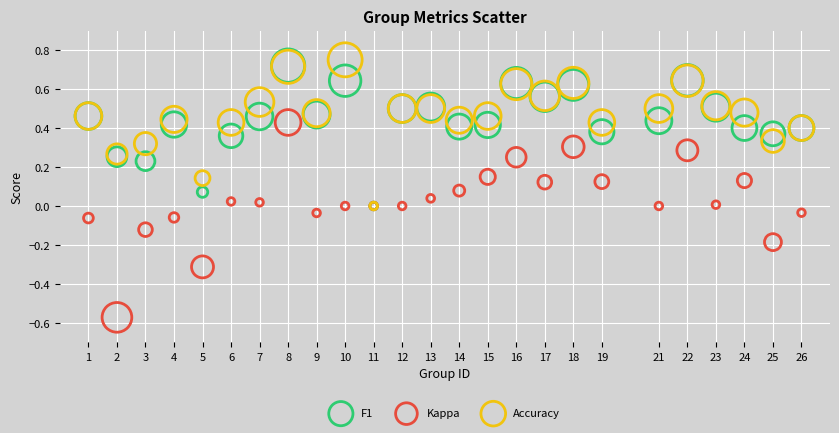

What are all the series names shown in the legend?

F1, Kappa, Accuracy